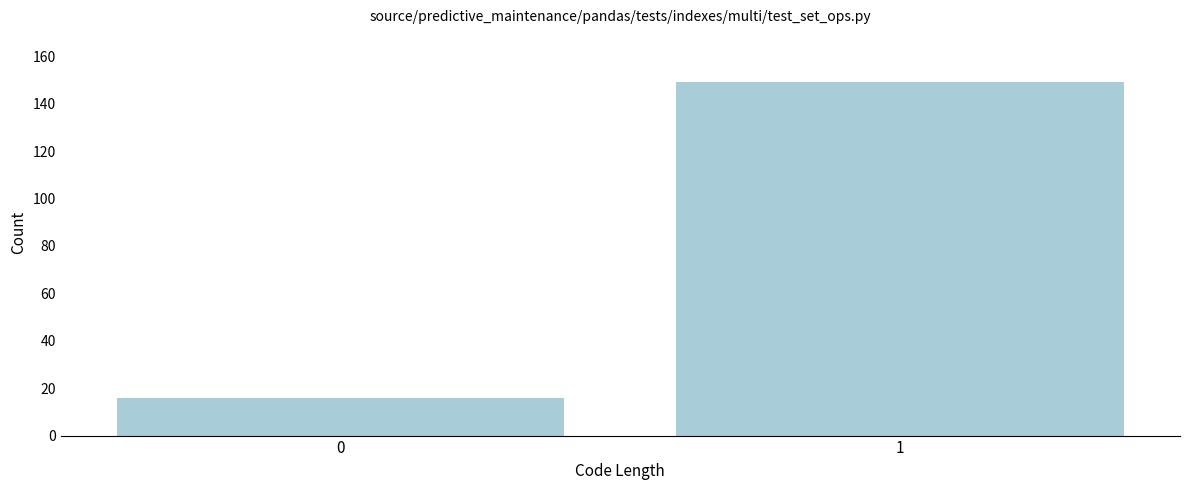

Reading left to right, transcribe all the data shown in this chart.

16	149